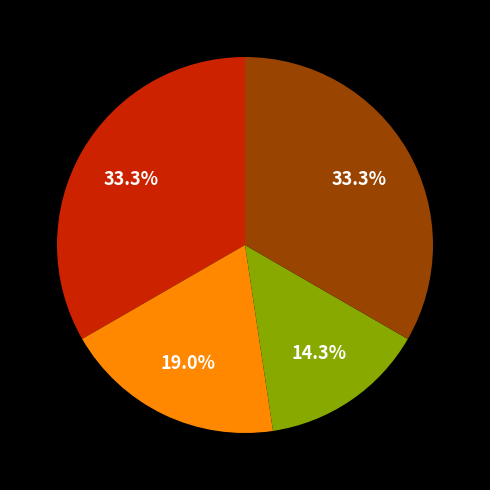

Does any single category account for the majority?

No